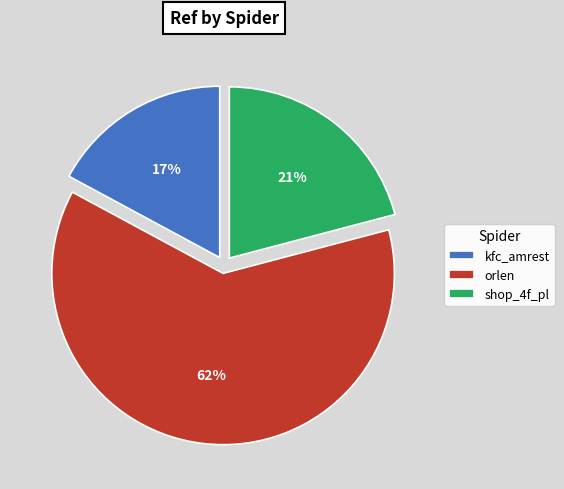

Is it true that kfc_amrest is 8% of the pie?

False